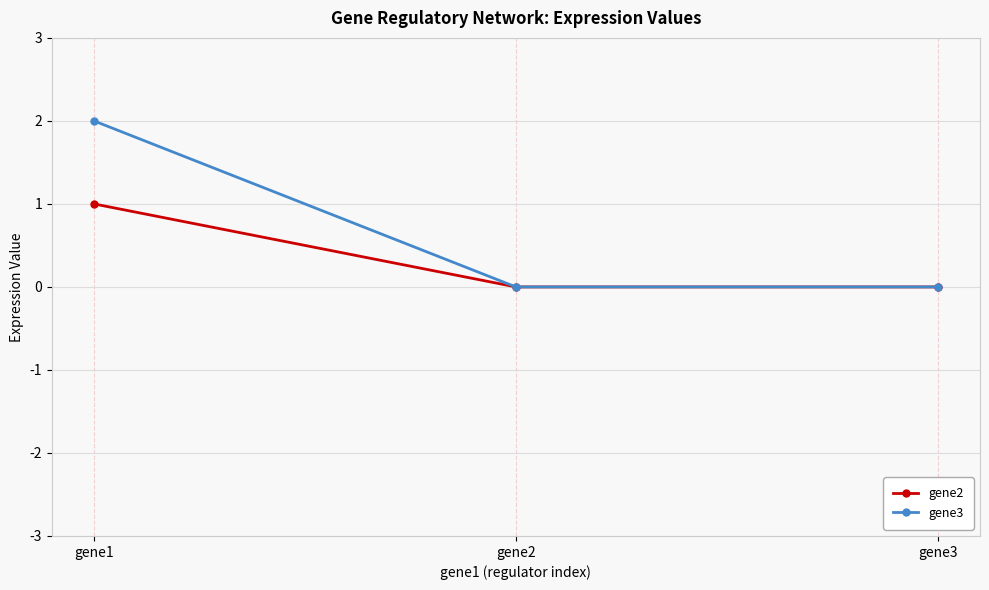

True or false: gene3 has a value of 3 at gene1.

False